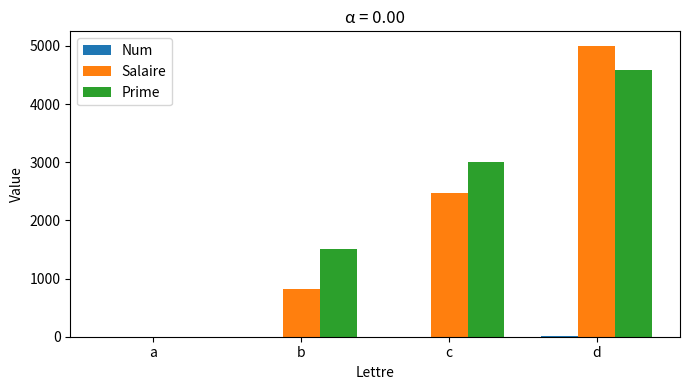

The value of Salaire at c is 1362. True or false?

False